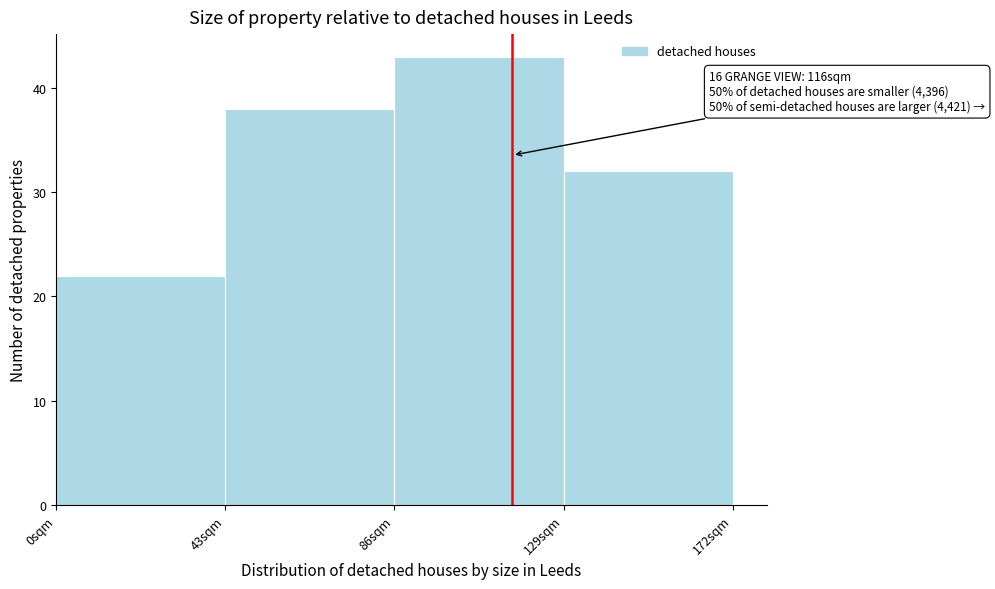

Over which range of the x-axis is the bar tallest?

86 to 129